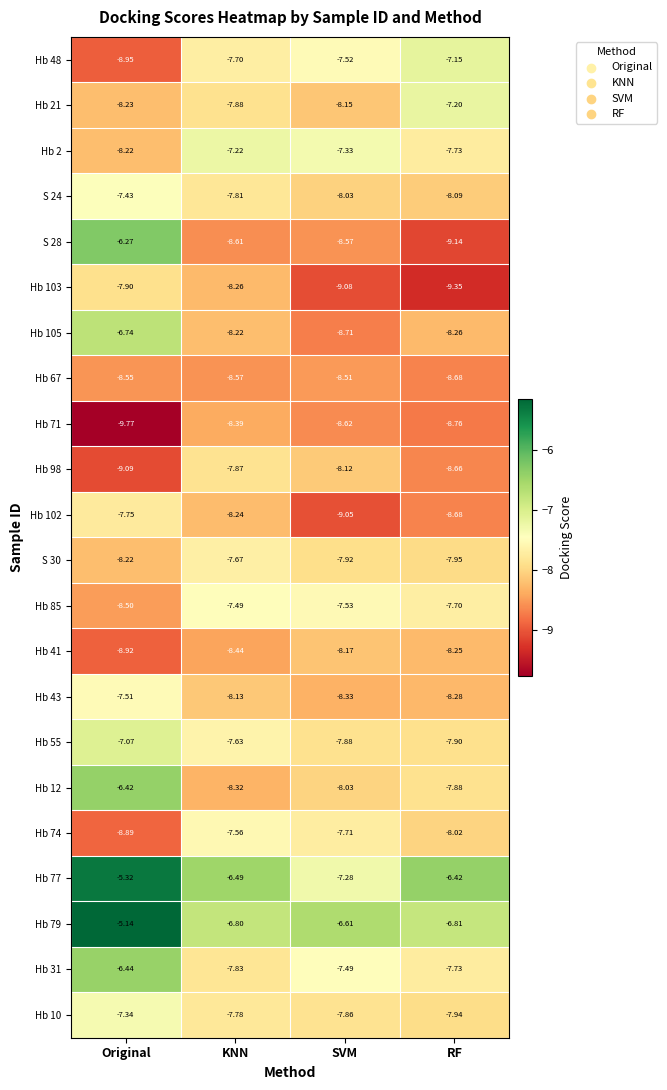

Is the value of Hb 67 at Original greater than the value of Hb 79 at KNN?

No